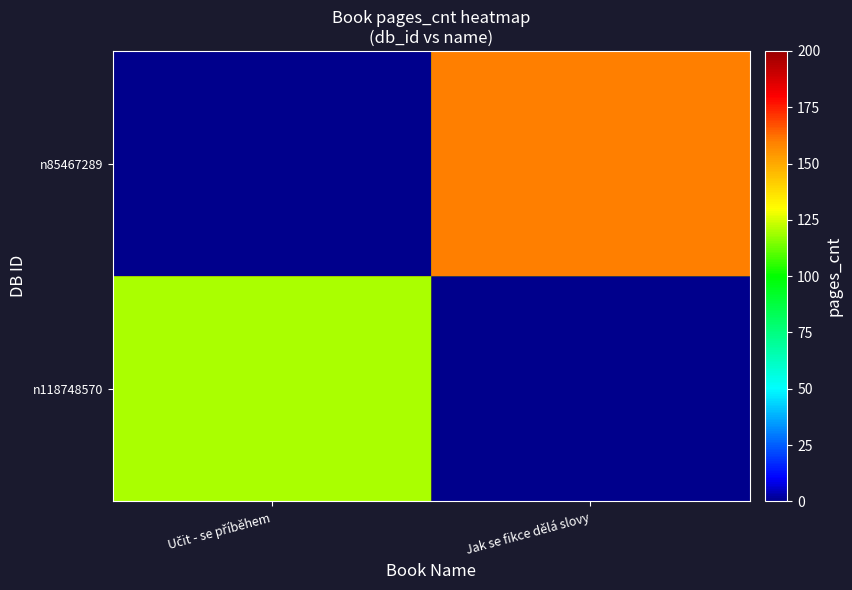

Reading left to right, transcribe all the data shown in this chart.

n118748570: Učit - se příběhem=120	Jak se fikce dělá slovy=0
n85467289: Učit - se příběhem=0	Jak se fikce dělá slovy=160